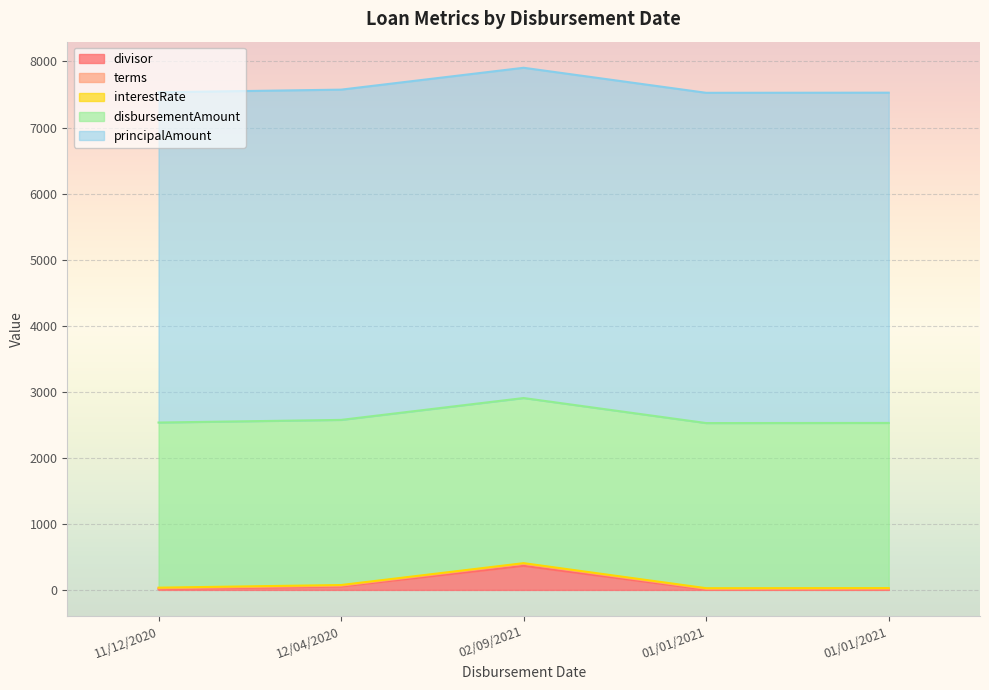

How many lines are shown in the chart?

5